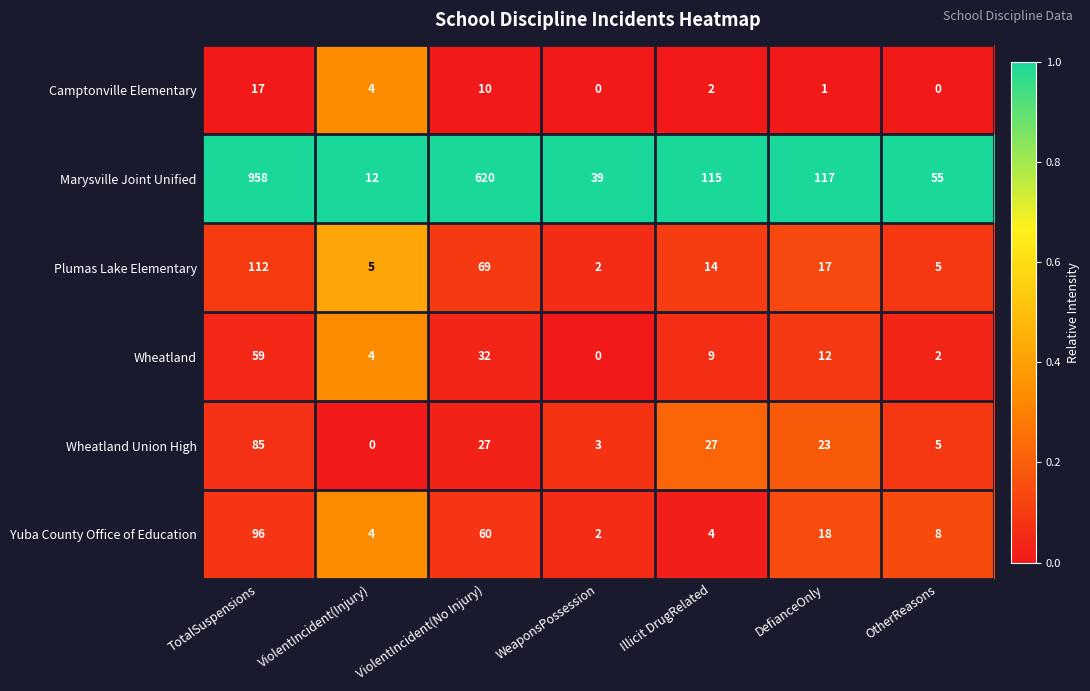

Which series has the widest spread of values?

Marysville Joint Unified